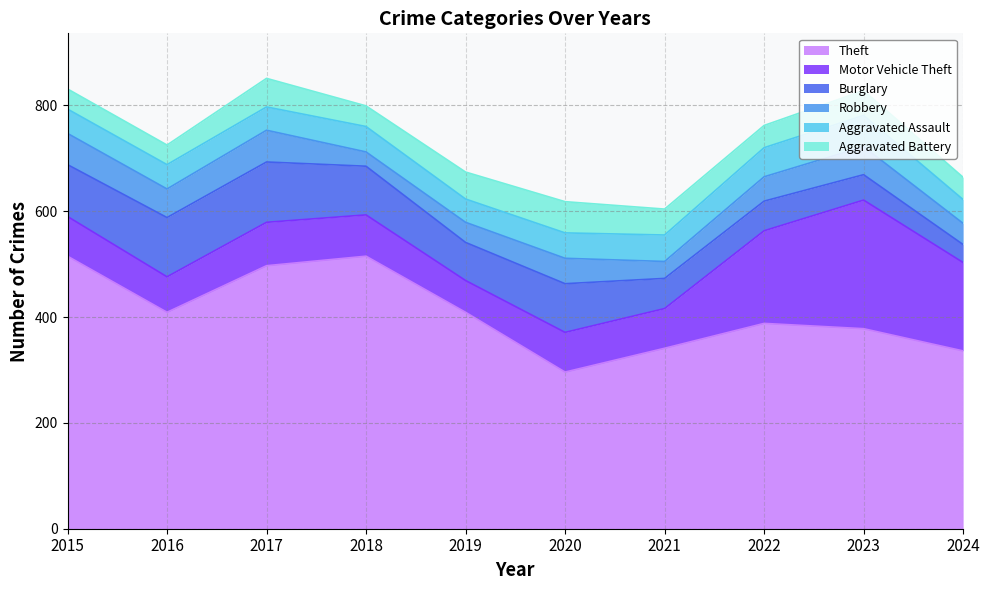

How many data points does each series have?

10